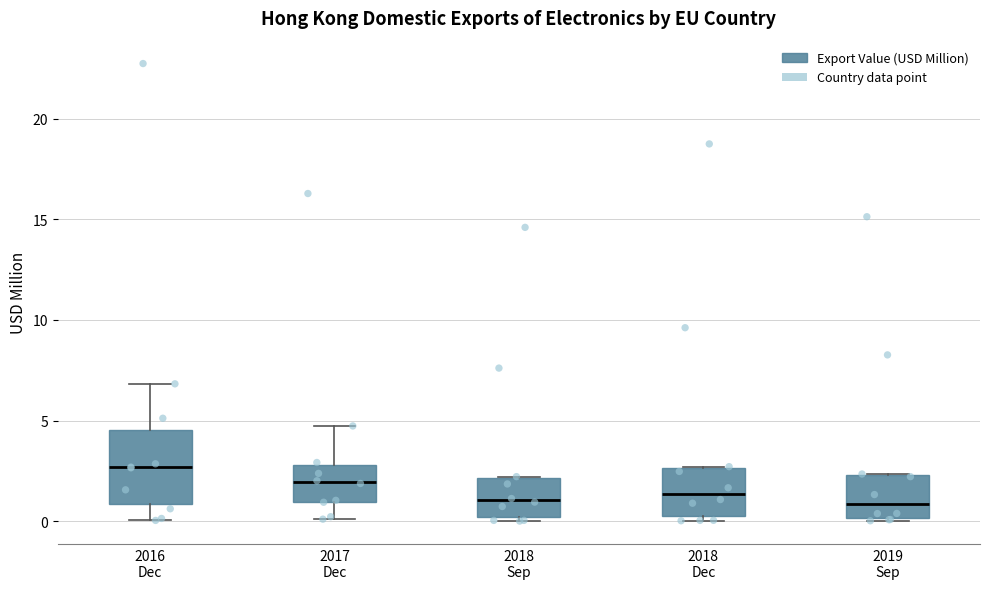

Reading left to right, read every box against the y-axis: the position of its median line, the range the box covers, and the ends of its whiskers. The values are not printed on the chart, so give them approximately, as read against the axis.

2016 Dec: median 2.5, box 1.0 to 4.5, whiskers 0.0 to 7.0
2017 Dec: median 2.0, box 1.0 to 3.0, whiskers 0.0 to 4.5
2018 Sep: median 1.0, box 0.0 to 2.0, whiskers 0.0 (just below the box's lower edge) to 2.0
2018 Dec: median 1.5, box 0.5 to 2.5, whiskers 0.0 to 2.5
2019 Sep: median 1.0, box 0.0 to 2.5, whiskers 0.0 to 2.5